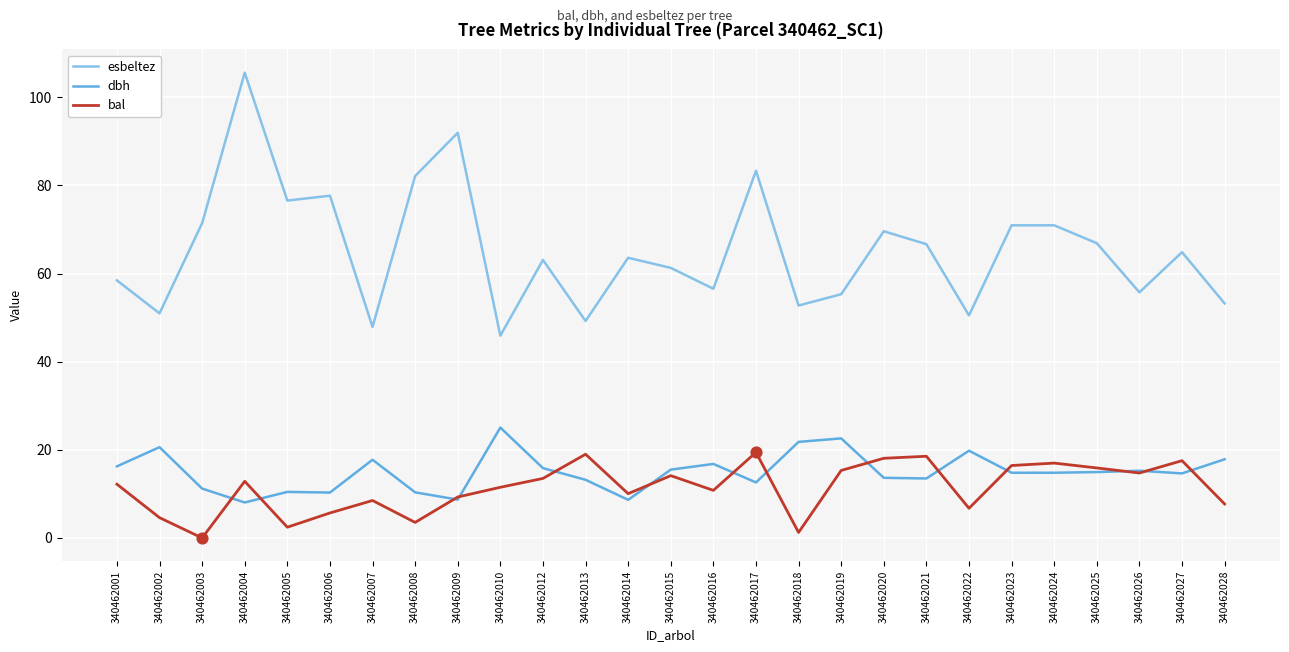

At which category is the sum across all series the highest?

340462004